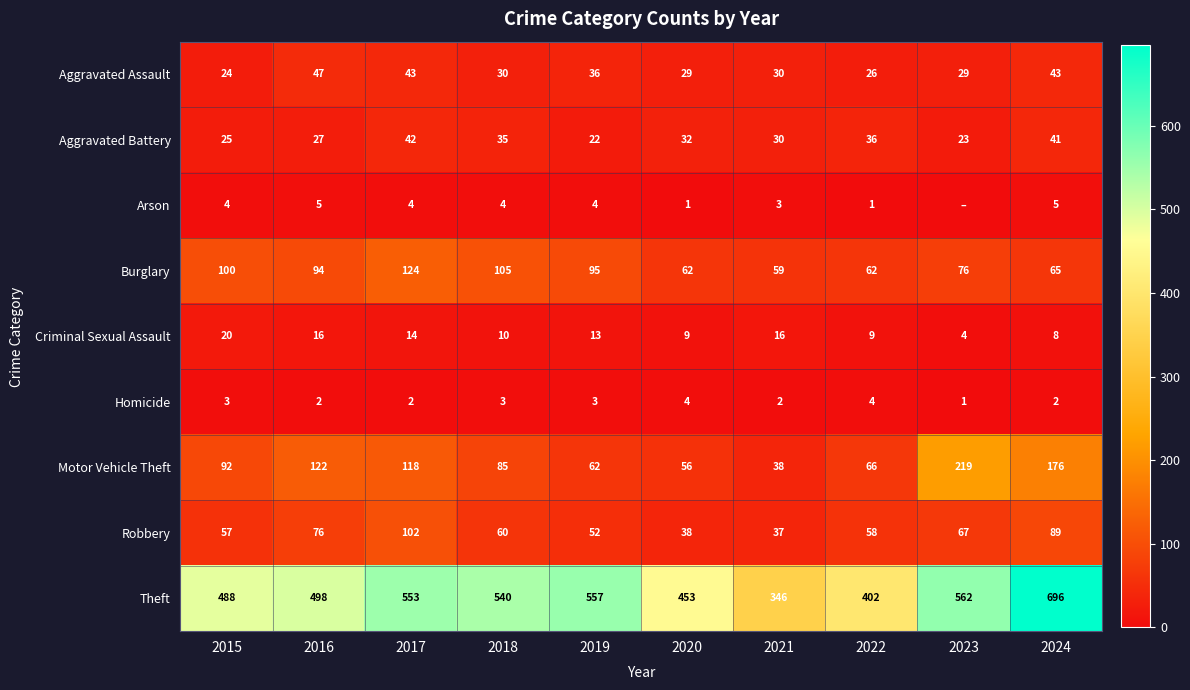

What is the lowest value of the Theft series?

346